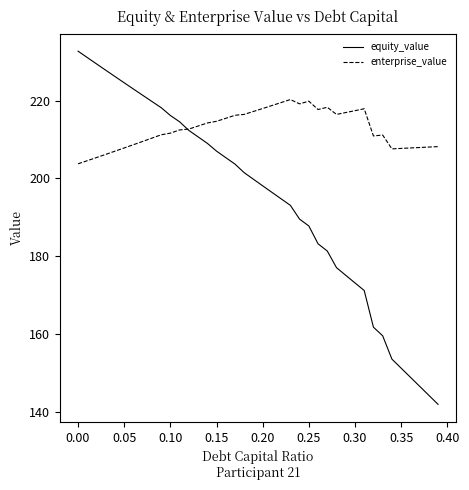

What is the greatest value displayed?

232.8